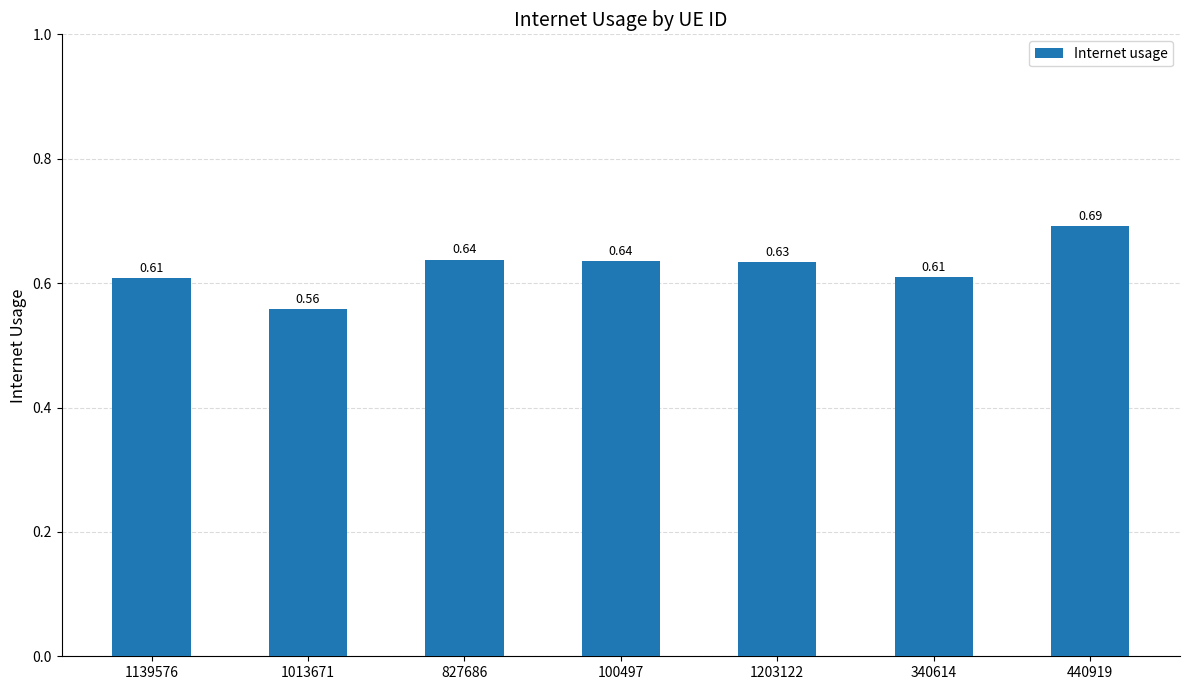

What is the label of the 2nd bar from the left?

1013671